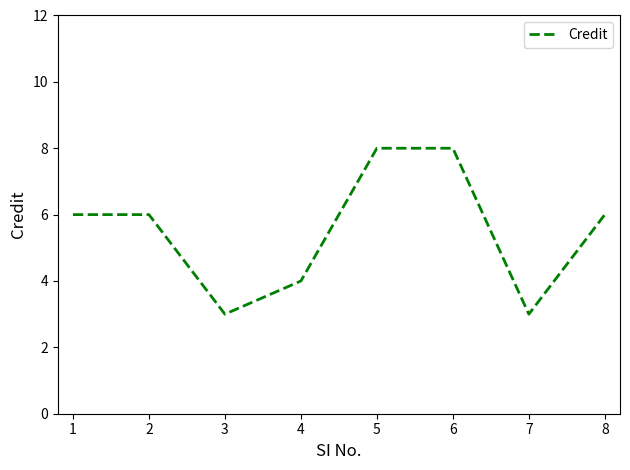

What is the greatest value displayed?

8